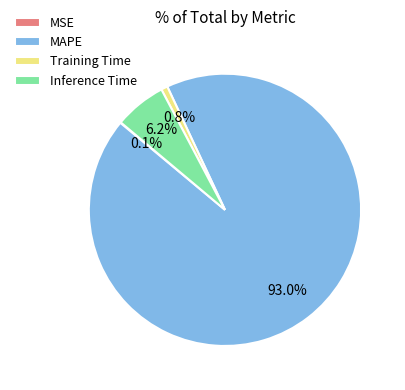

To the nearest percent, what is the combined percentage of Training Time and Inference Time?

7%